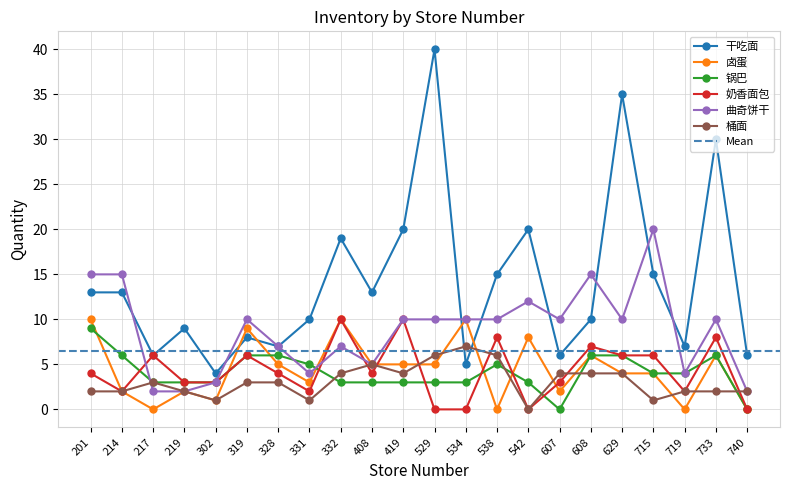

Rank the series by their maximum value, from highest to lowest.

干吃面, 曲奇饼干, 卤蛋, 奶香面包, 锅巴, 桶面